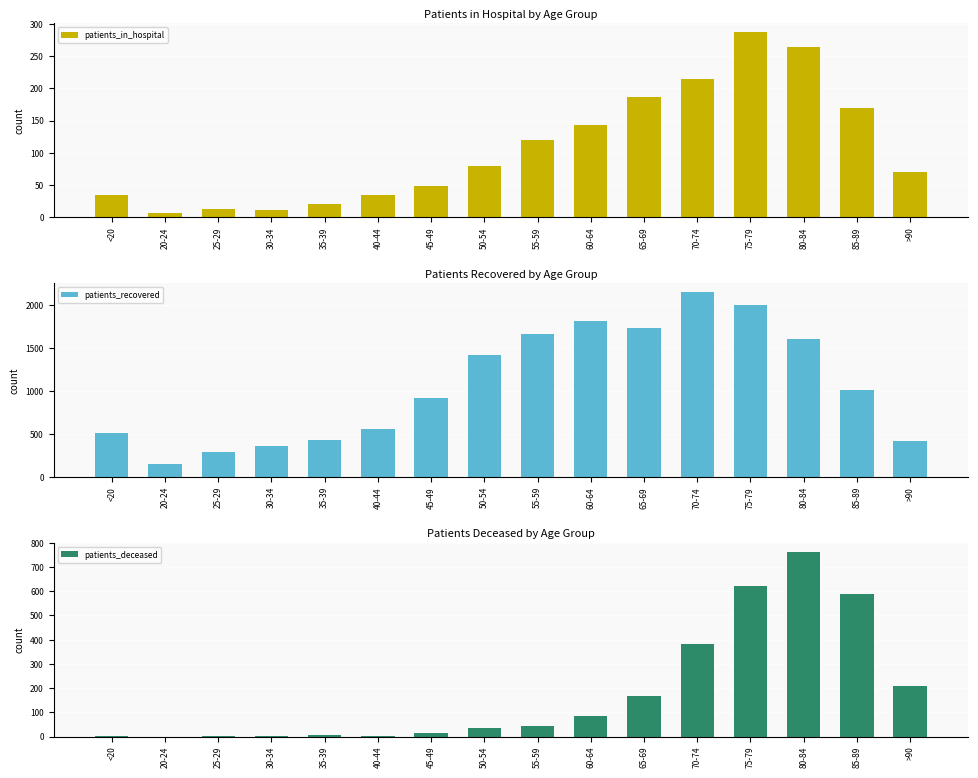

What is the label of the 7th bar from the right?

60-64